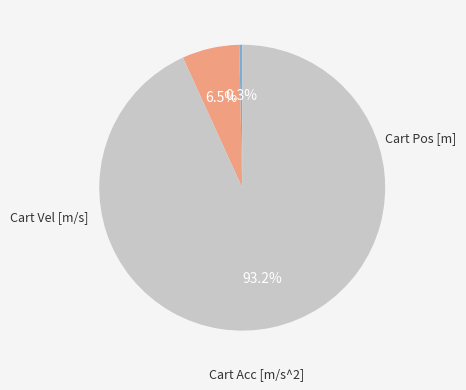

Does any single category account for the majority?

Yes